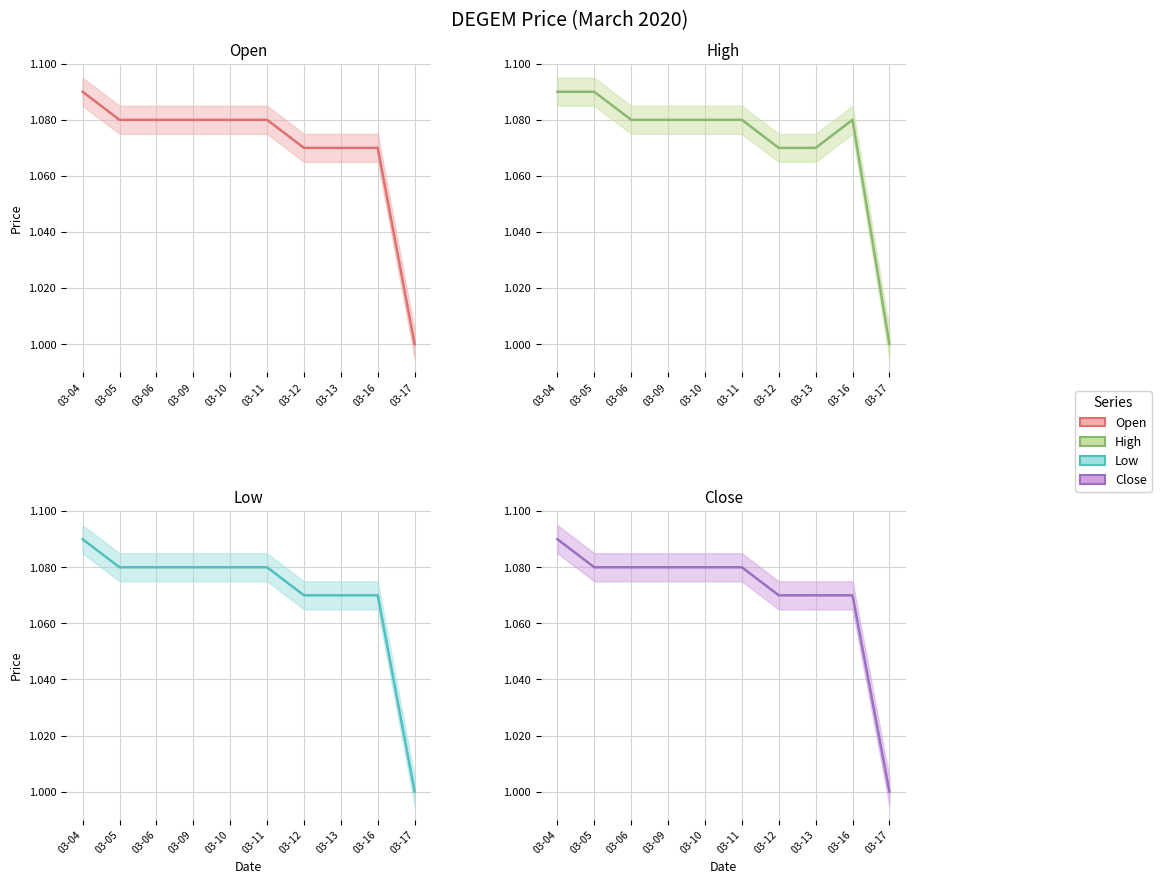

What are all the series names shown in the legend?

Open, High, Low, Close